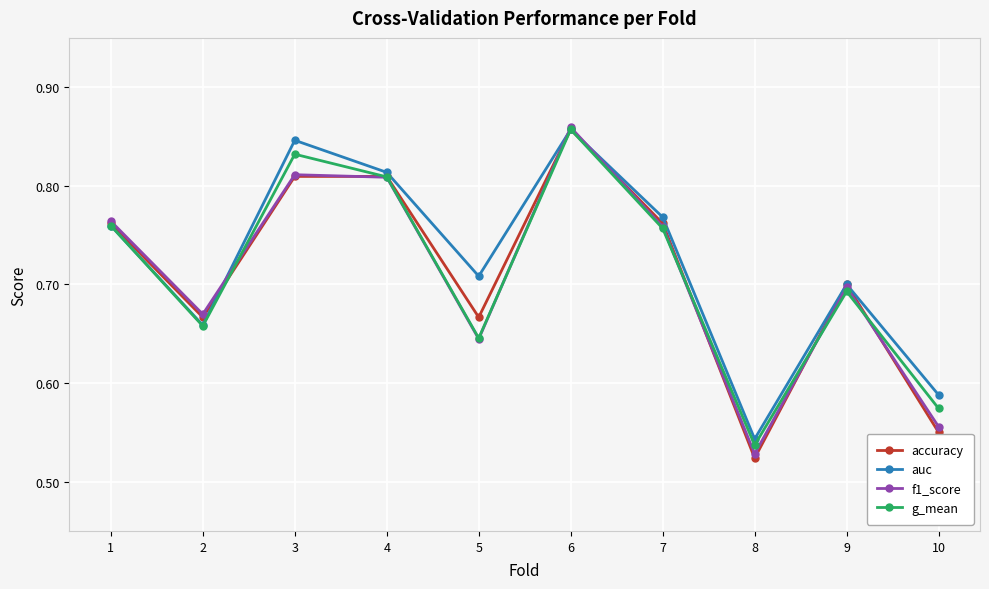

How many distinct data groups are displayed?

4